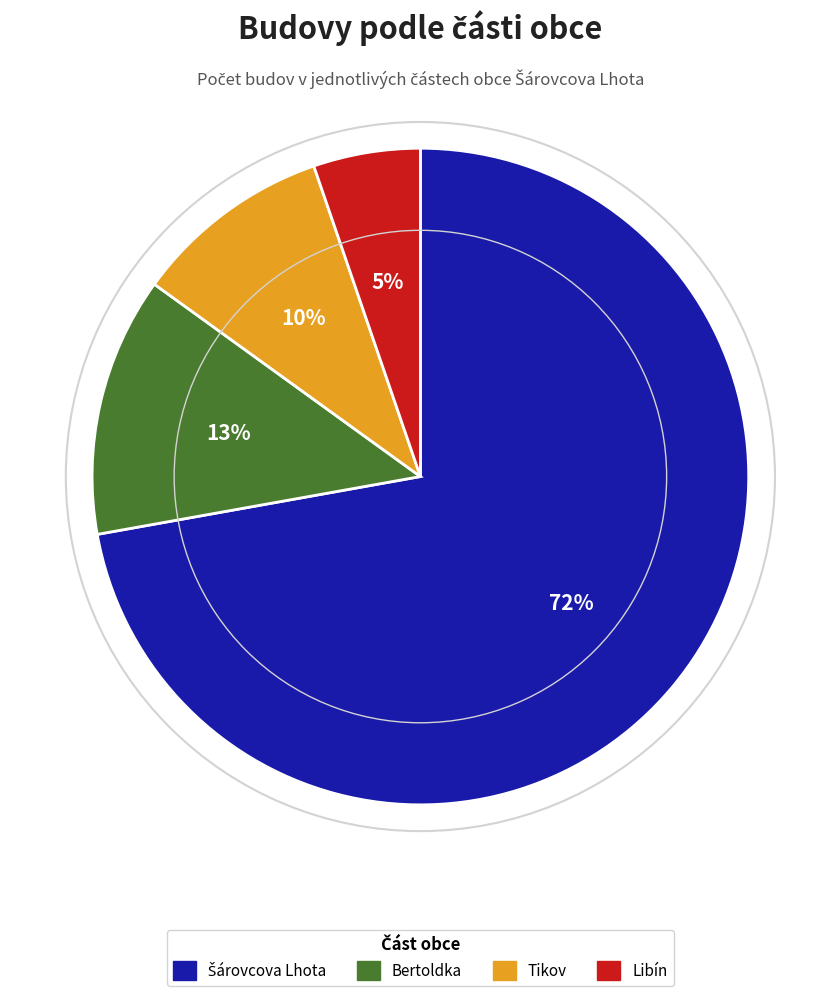

What is the smallest slice in the pie chart?

Libín